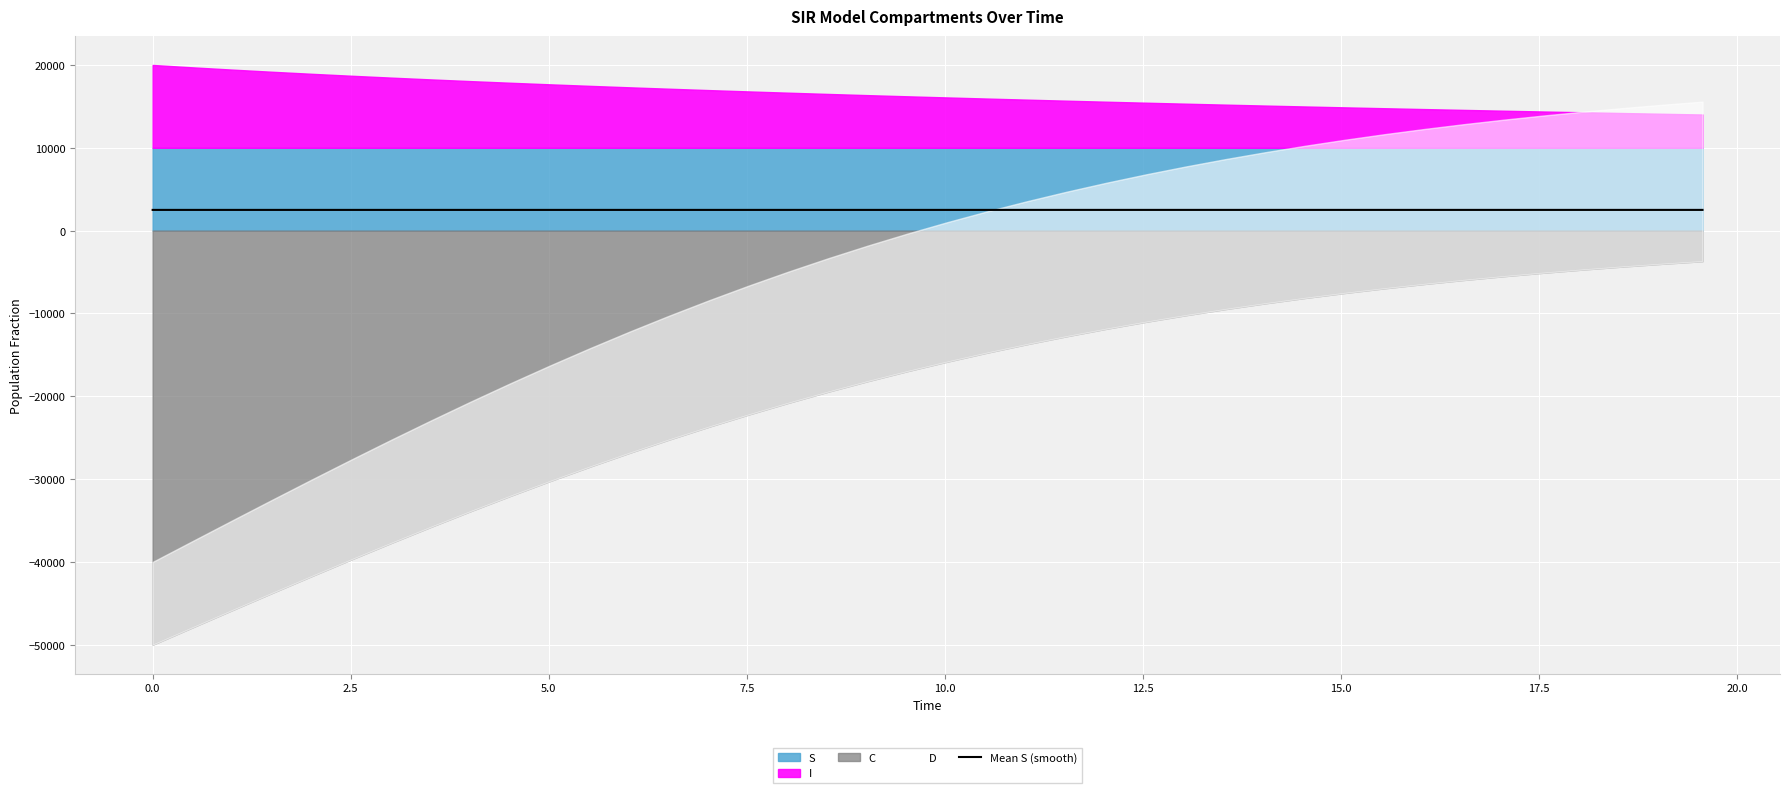

What is the lowest value of the Mean S (smooth) series?

2499.5